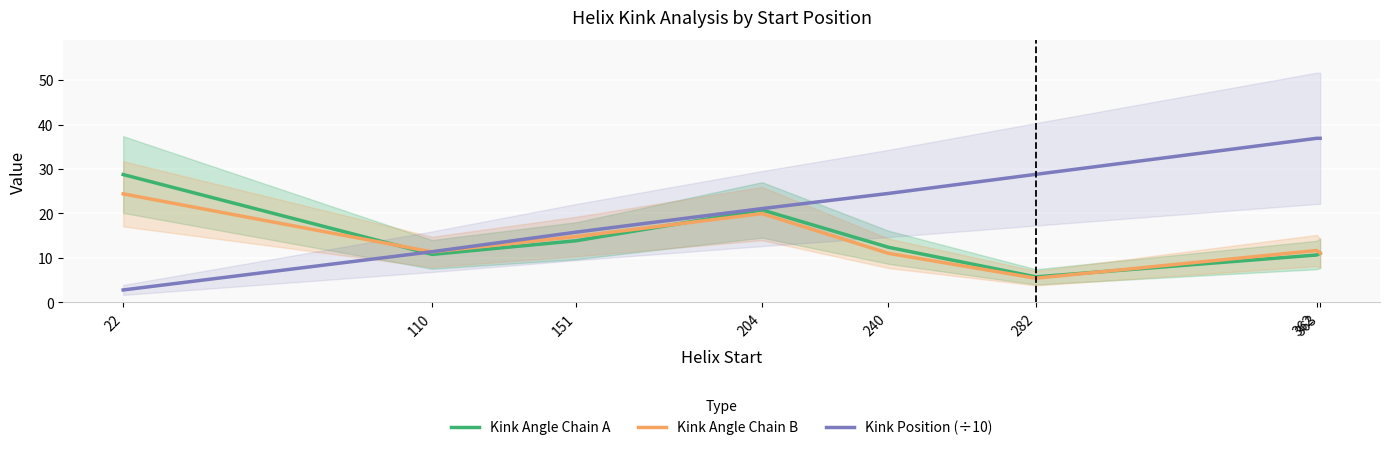

How many data points in Kink Position (÷10) are above 24?

4